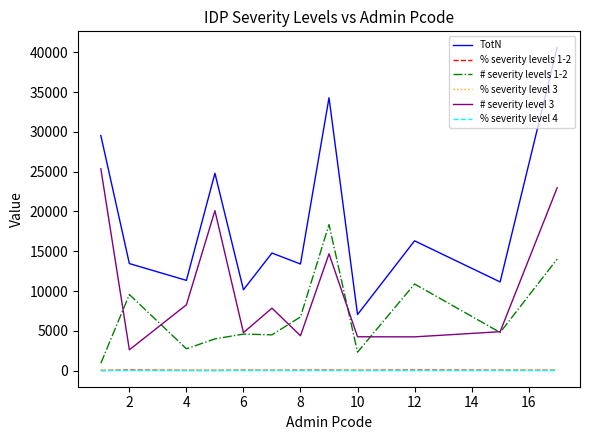

Which series has the largest total across all categories?

TotN